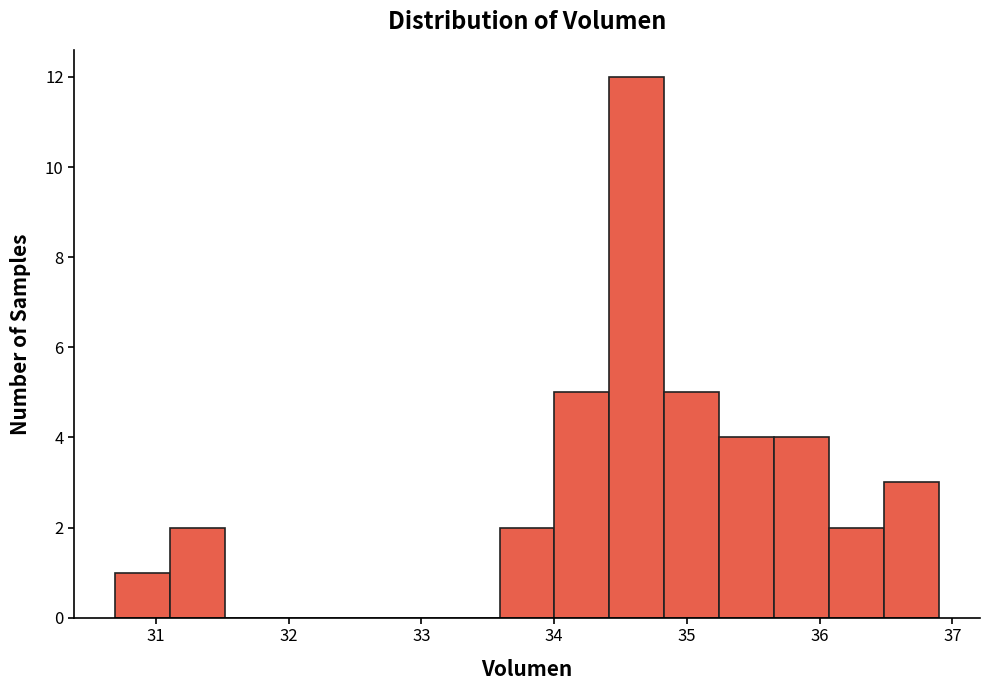

Reading left to right, transcribe this chart: for each bar, give the range it covers on the x-axis and its height. Neither the bar edges nor the heights are printed on the chart, so give them approximately, as read against the axes.

30.7 to 31.1: 1
31.1 to 31.5: 2
31.5 to 31.9: 0
31.9 to 32.3: 0
32.3 to 32.8: 0
32.8 to 33.2: 0
33.2 to 33.6: 0
33.6 to 34.0: 2
34.0 to 34.4: 5
34.4 to 34.8: 12
34.8 to 35.2: 5
35.2 to 35.7: 4
35.7 to 36.1: 4
36.1 to 36.5: 2
36.5 to 36.9: 3